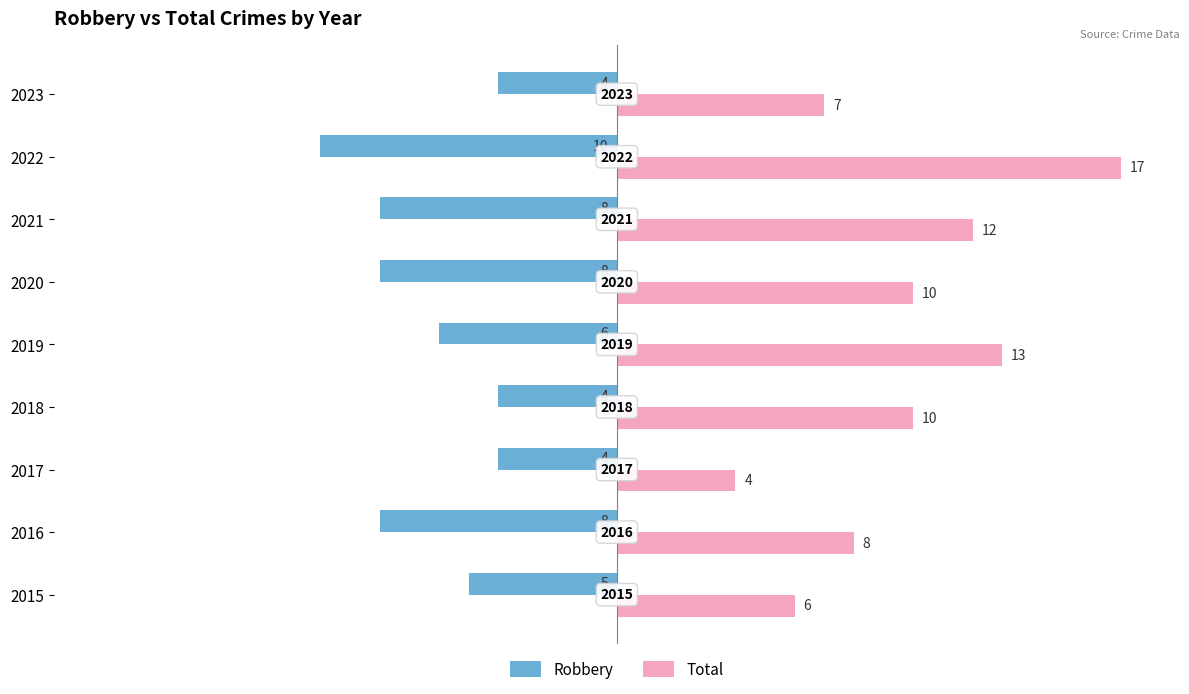

At how many categories does at least one series exceed 11?

3